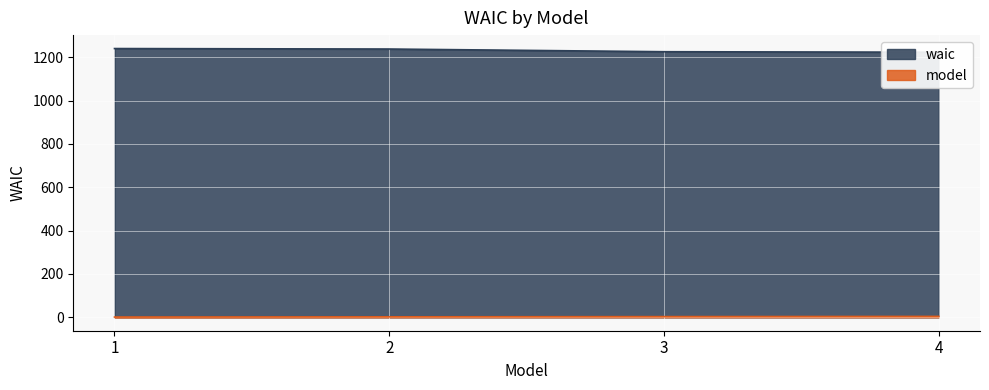

True or false: model and waic cross at least once.

False